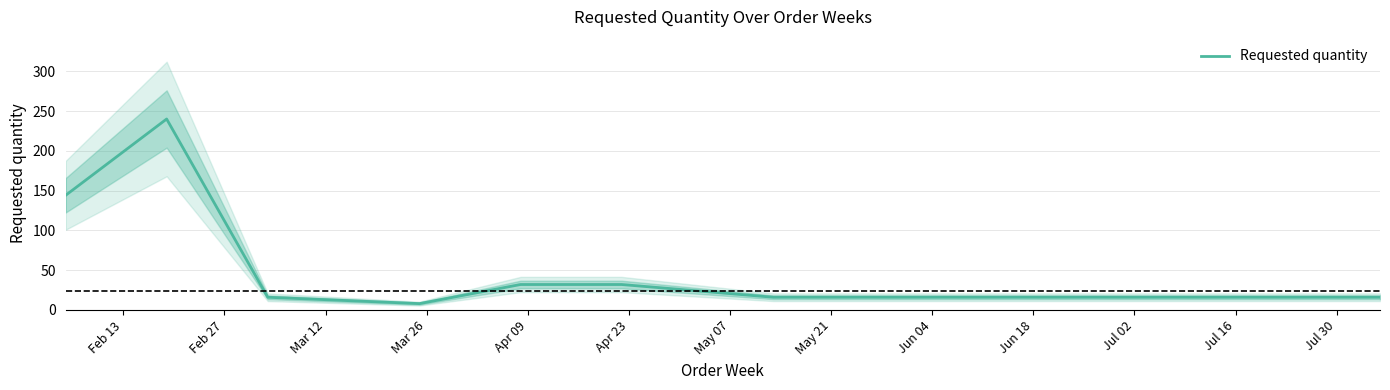

What is the maximum value shown in the chart?

240